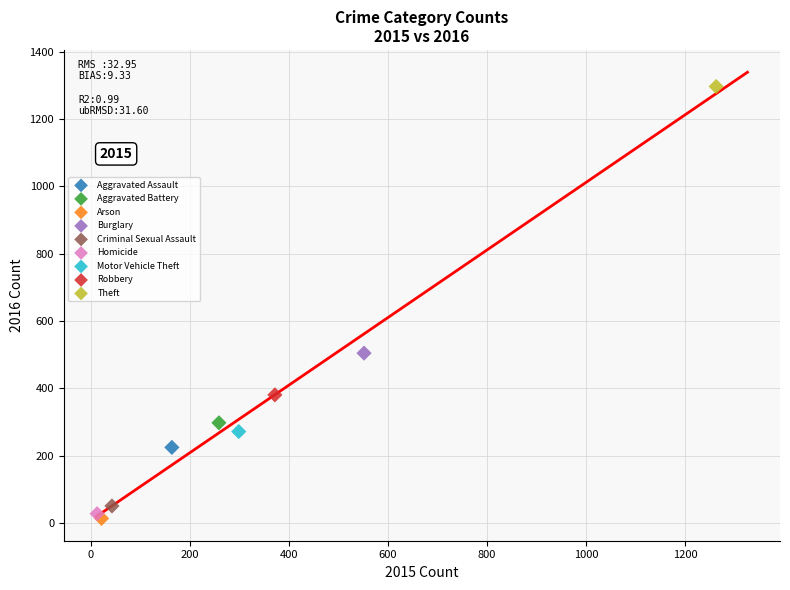

Which series contains the lowest Y value?

Arson